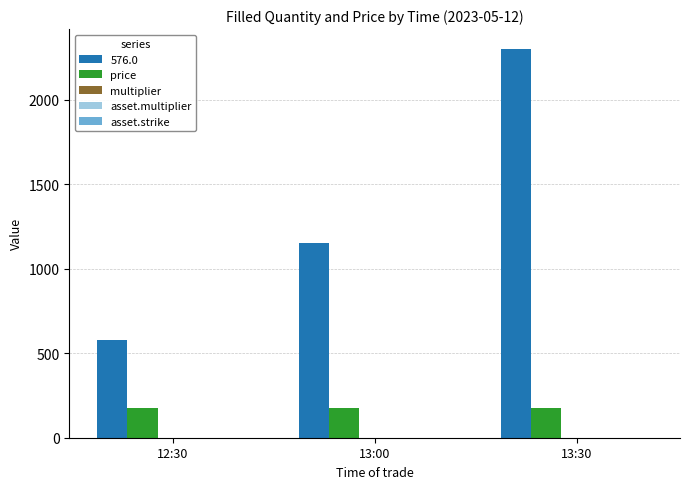

Between 12:30 and 13:30, which series saw the biggest shift?

576.0